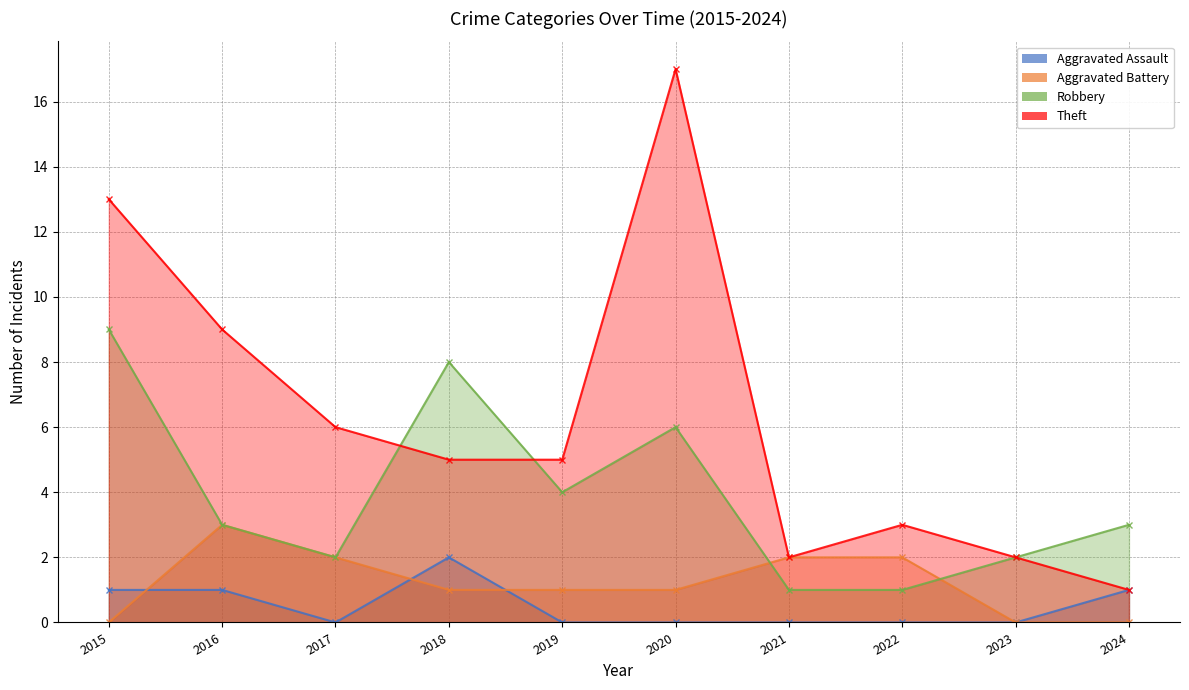

What is the value of the Robbery point at the 10th from the left?

3